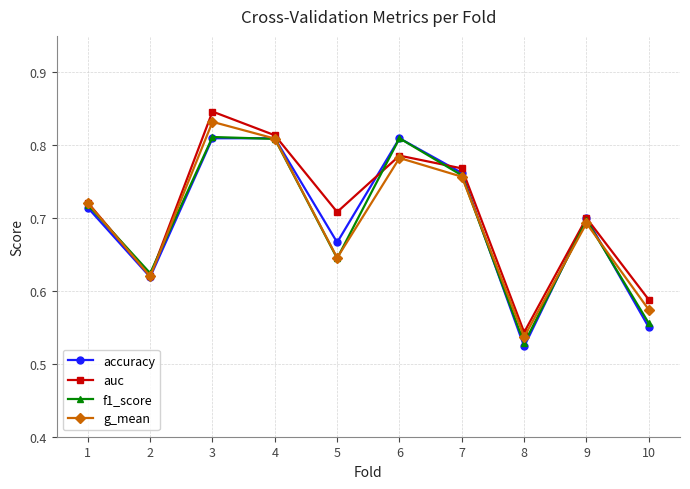

How many distinct data groups are displayed?

4